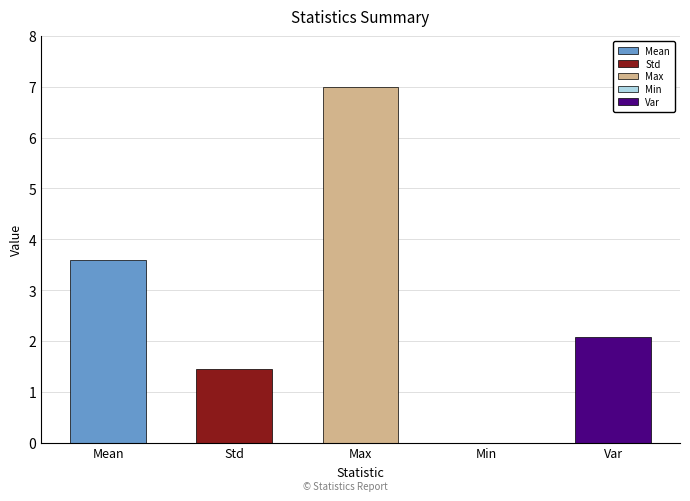

Reading left to right, what are all the values shown in this chart?

3.6	1.4	7.0	0.0	2.1